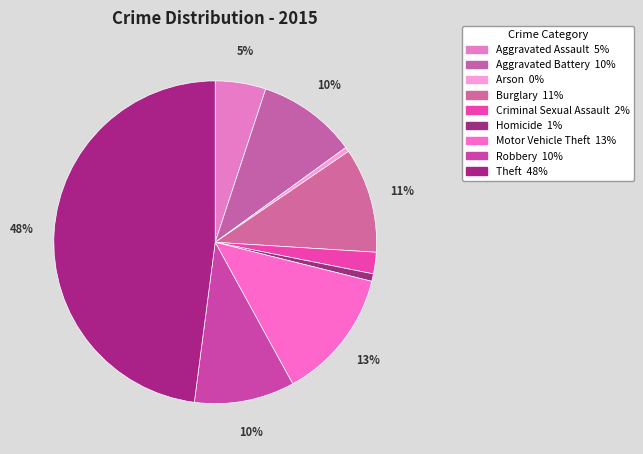

Between Theft and Homicide, which is larger?

Theft